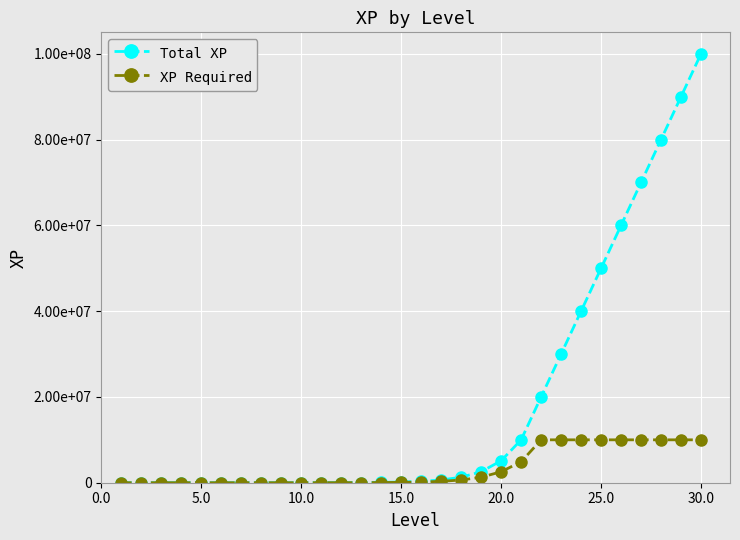

Reading left to right, what are all the values shown in this chart?

Total XP: 0	20	40	80	160	320	640	1280	2560	5120	10000	20000	40000	80000	160000	320000	640000	1280000	2560000	5120000	10000000	20000000	30000000	40000000	50000000	60000000	70000000	80000000	90000000	100000000
XP Required: 0	20	20	40	80	160	320	640	1280	2560	4880	10000	20000	40000	80000	160000	320000	640000	1280000	2560000	4880000	10000000	10000000	10000000	10000000	10000000	10000000	10000000	10000000	10000000